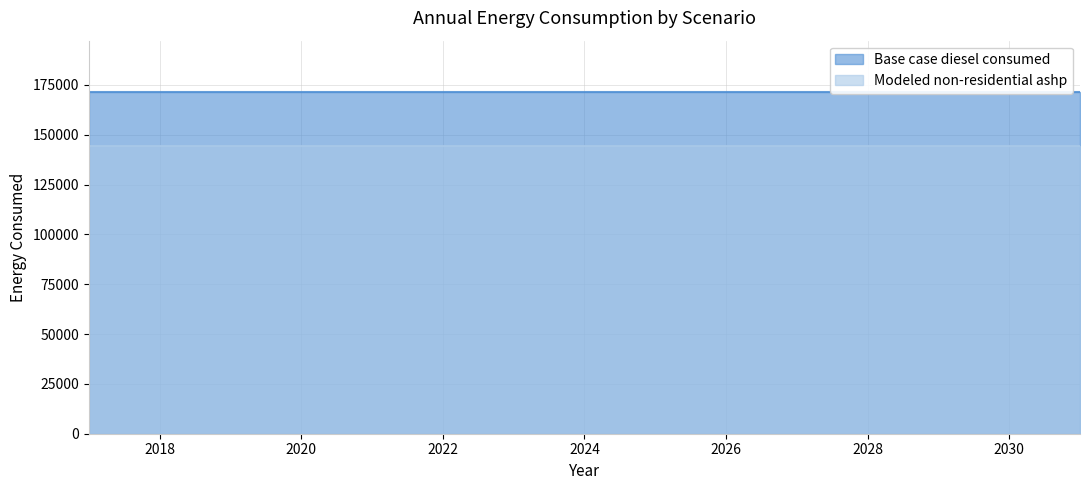

What are all the series names shown in the legend?

Base case diesel consumed, Modeled non-residential ashp